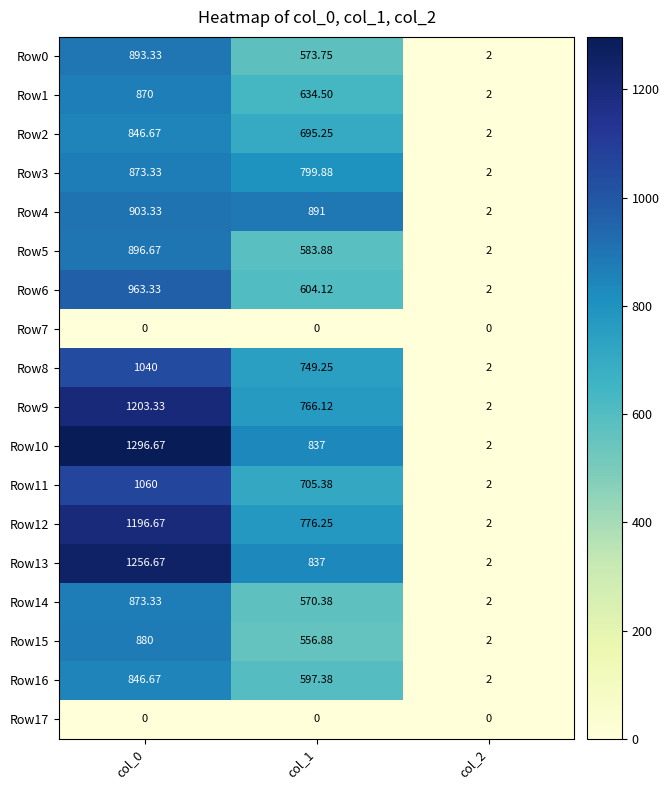

Is the value of Row14 at col_0 greater than the value of Row6 at col_0?

No